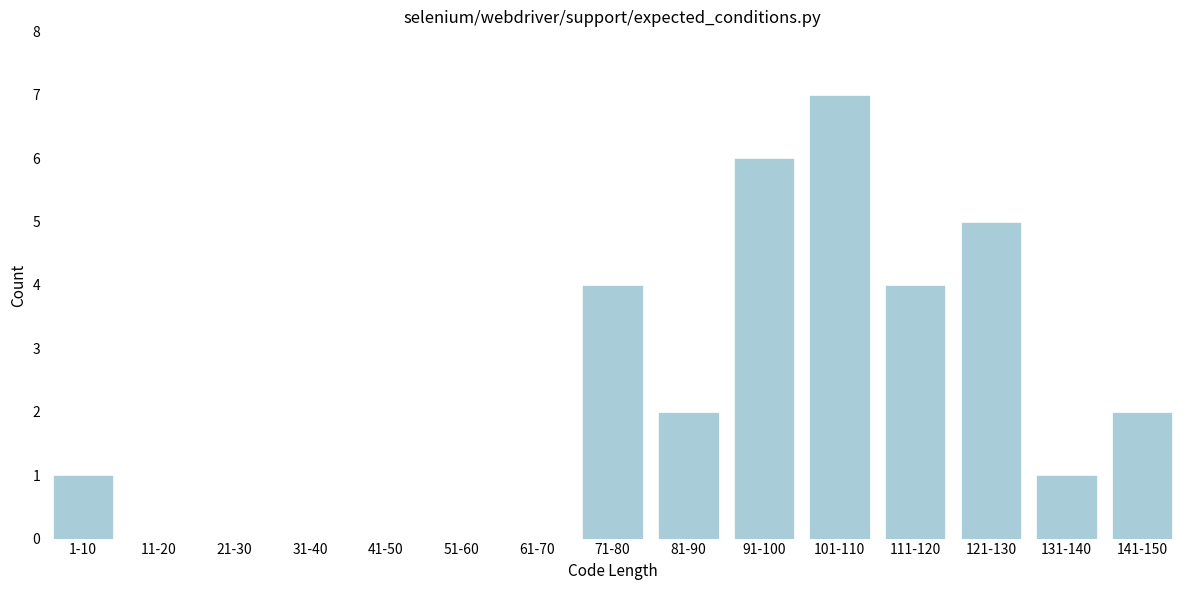

Reading left to right, transcribe all the data shown in this chart.

1-10=1	11-20=0	21-30=0	31-40=0	41-50=0	51-60=0	61-70=0	71-80=4	81-90=2	91-100=6	101-110=7	111-120=4	121-130=5	131-140=1	141-150=2